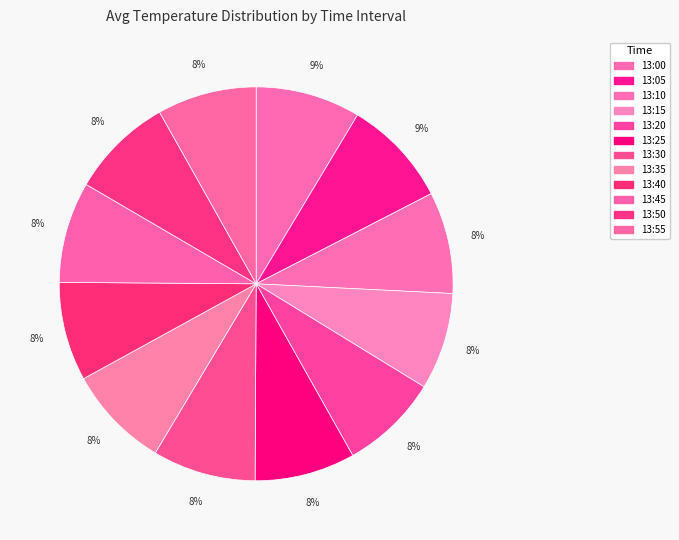

Which category has the biggest portion of the pie?

13:05